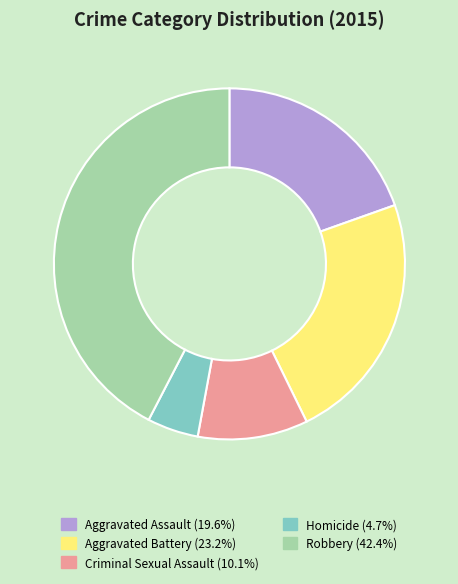

The Aggravated Assault slice represents 20% of the pie. True or false?

True